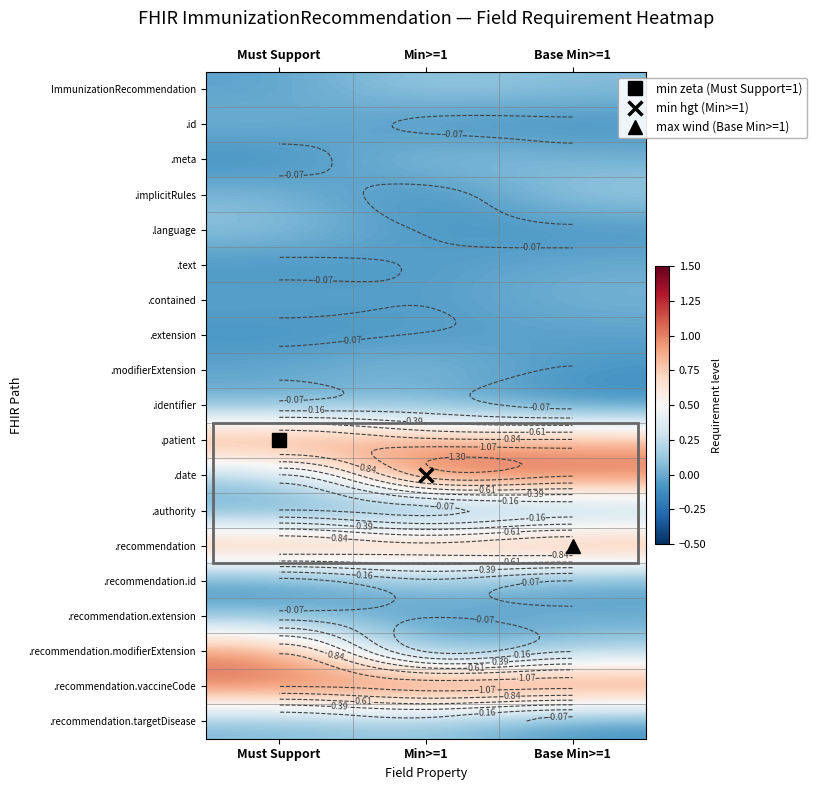

What is the maximum value for .meta?

0.1